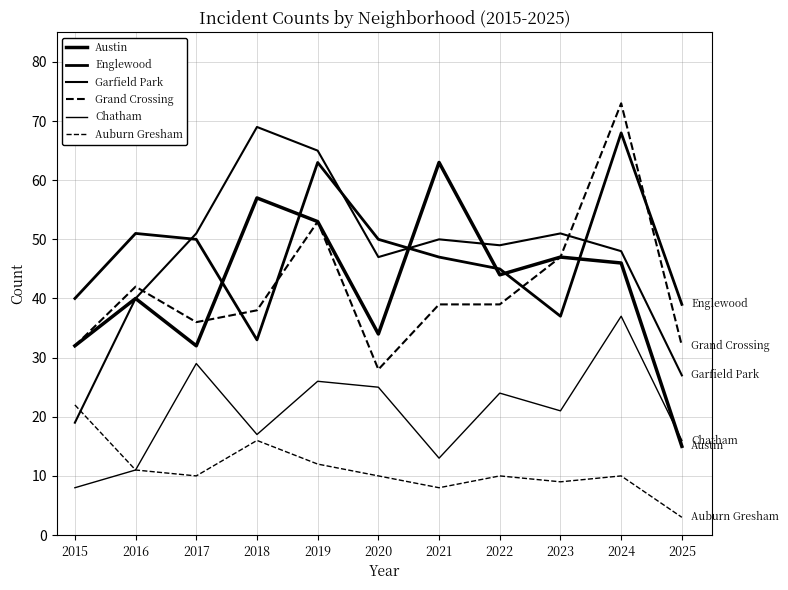

How many values in the Chatham series are below 21?

5